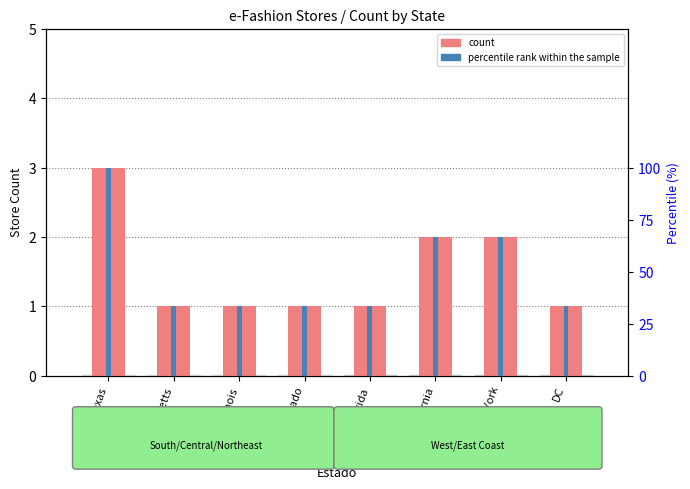

What are all the series names shown in the legend?

count, percentile rank within the sample